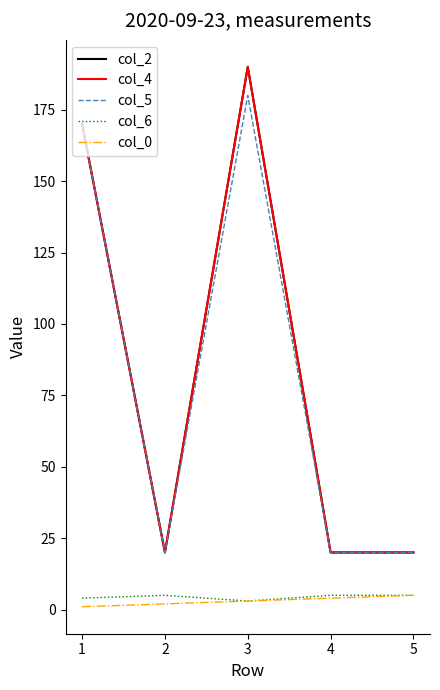

Rank the categories by col_5 value from lowest to highest.

2, 4, 5, 1, 3